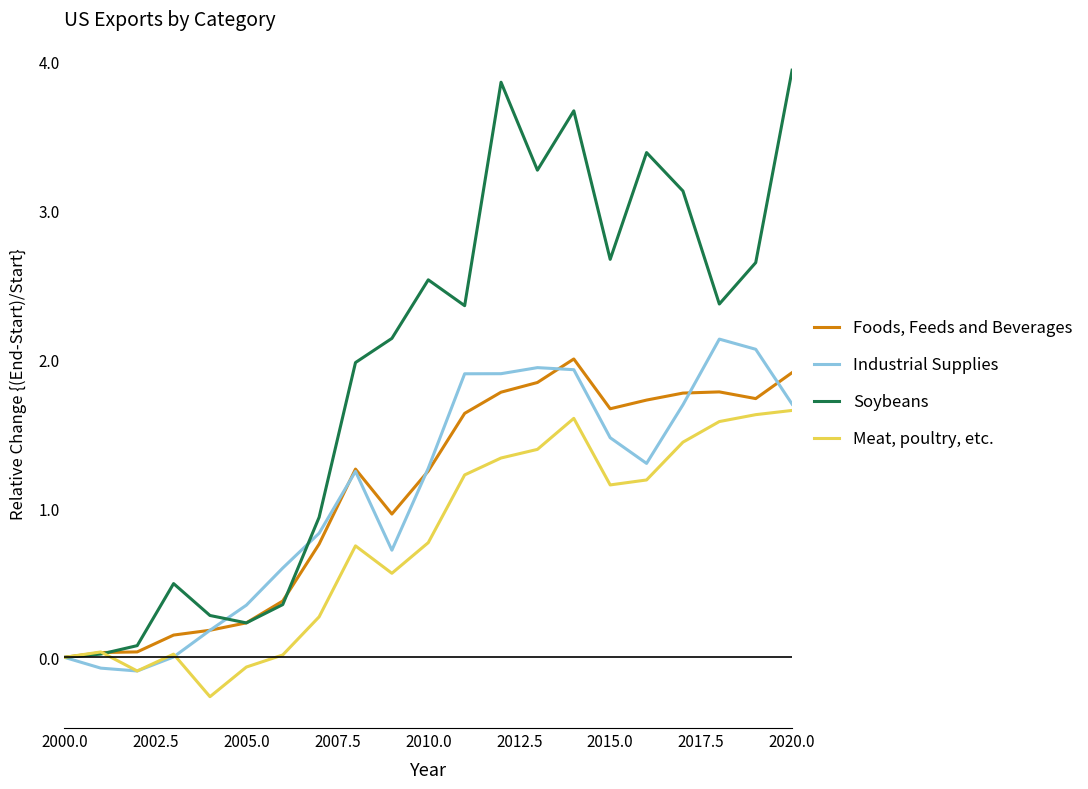

What is the maximum value shown in the chart?

3.9